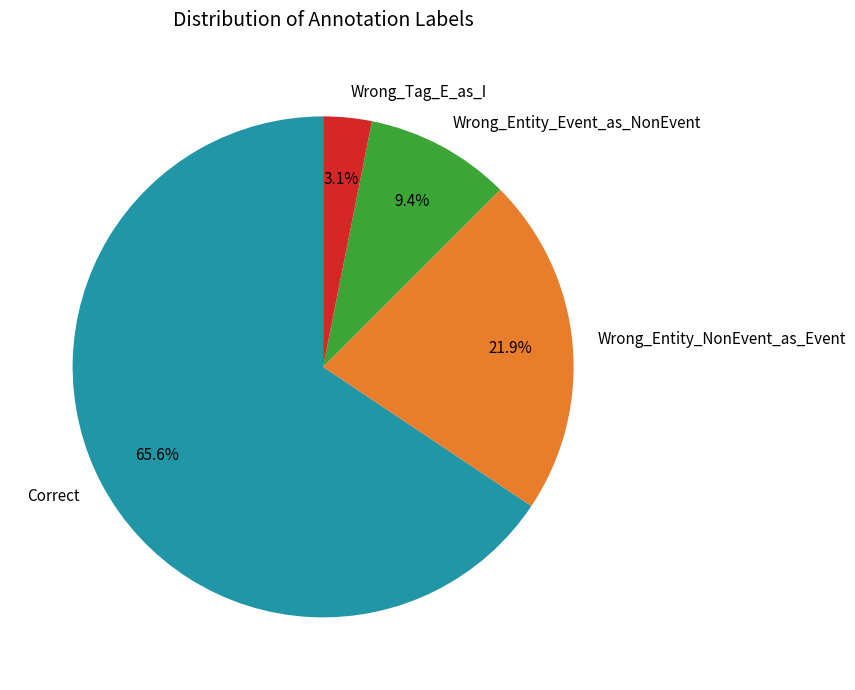

What is the smallest slice in the pie chart?

Wrong_Tag_E_as_I